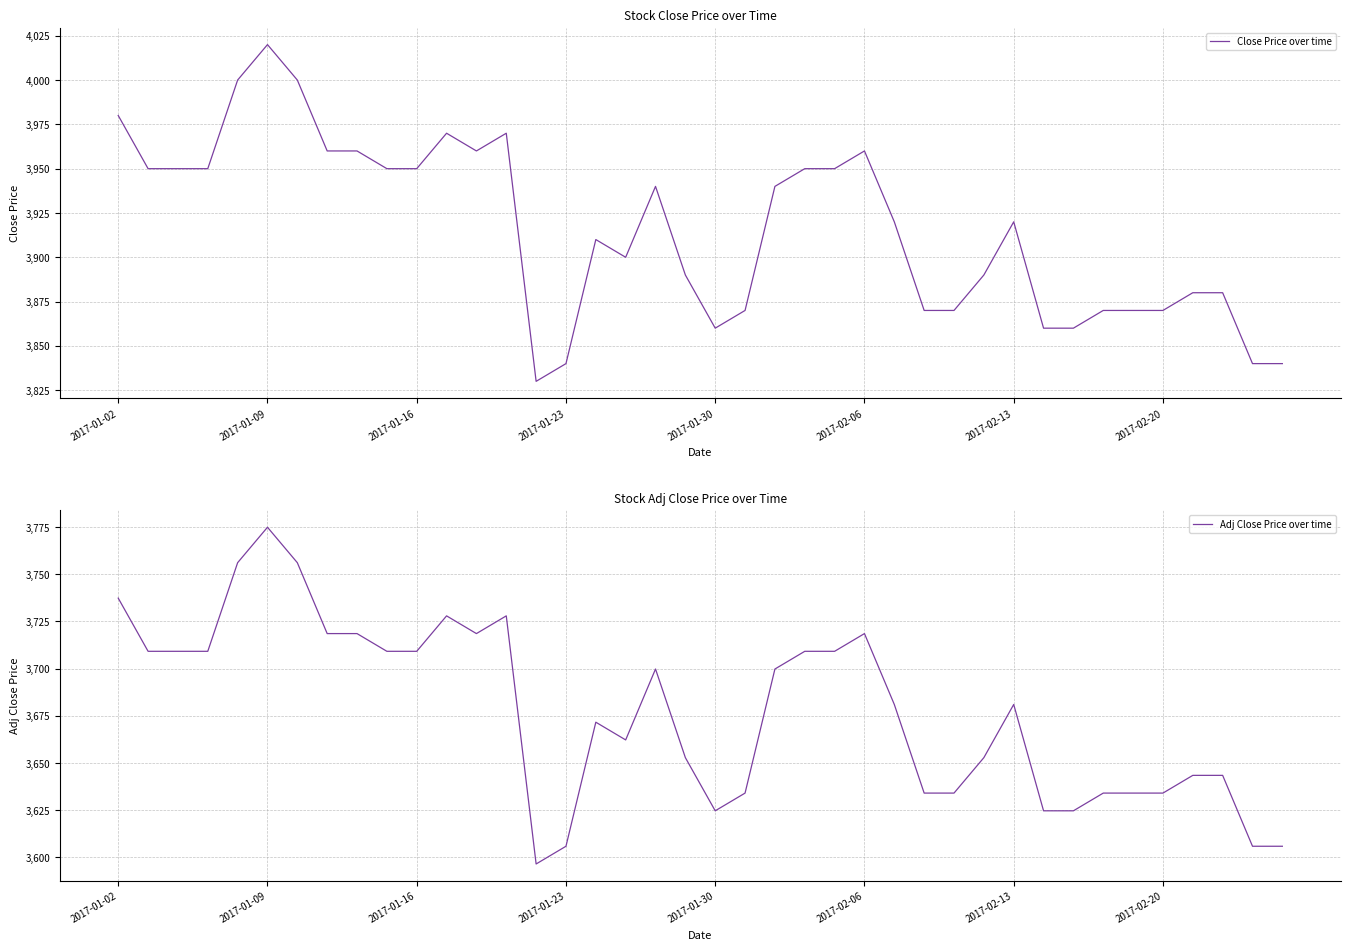

At how many categories does at least one series exceed 3976?

4